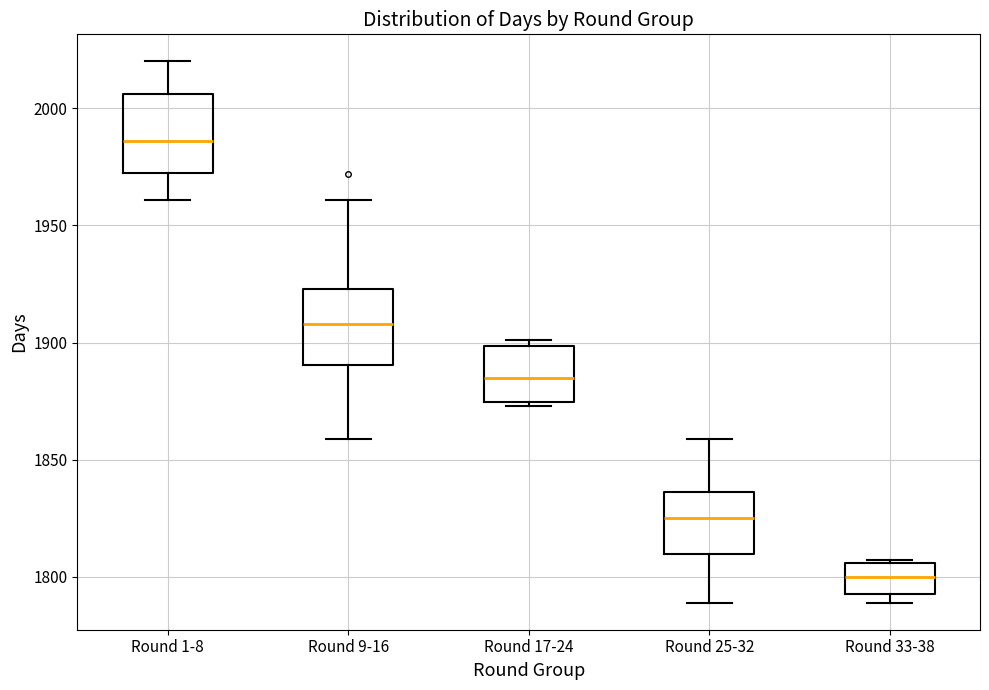

Reading left to right, transcribe this box plot: for each box, give where its median line is, the range the box spans, and where its two whiskers end, as read against the y-axis. The values are not printed on the chart, so give them approximately, as read against the axis.

Round 1-8: median 1985, box 1975 to 2005, whiskers 1960 to 2020
Round 9-16: median 1910, box 1890 to 1925, whiskers 1860 to 1960
Round 17-24: median 1885, box 1875 to 1900, whiskers 1875 (just below the box's lower edge) to 1900 (just above the box's upper edge)
Round 25-32: median 1825, box 1810 to 1835, whiskers 1790 to 1860
Round 33-38: median 1800, box 1795 to 1805, whiskers 1790 to 1805